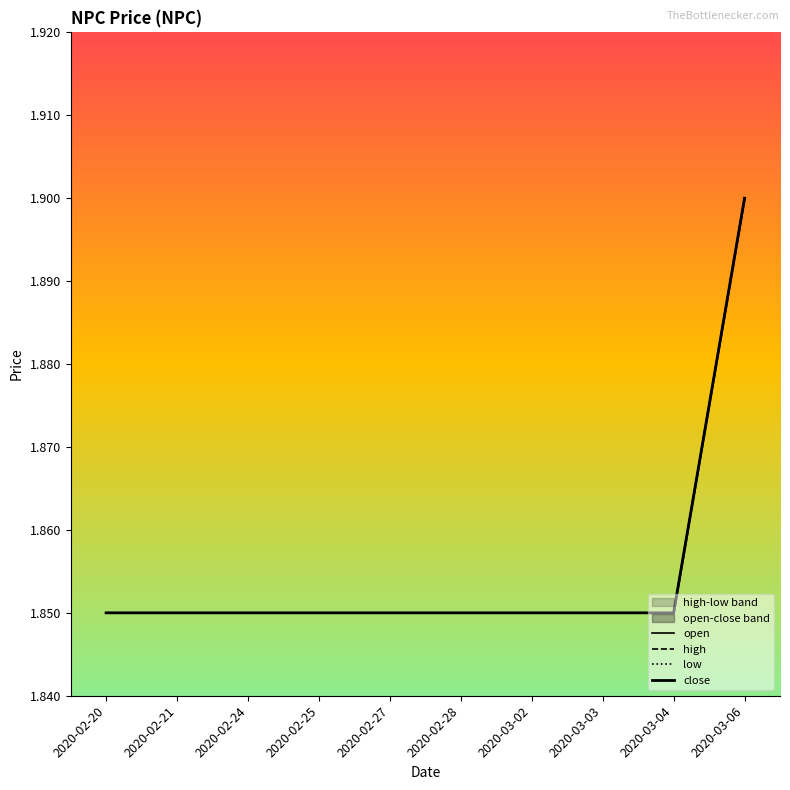

Which series has the widest spread of values?

open